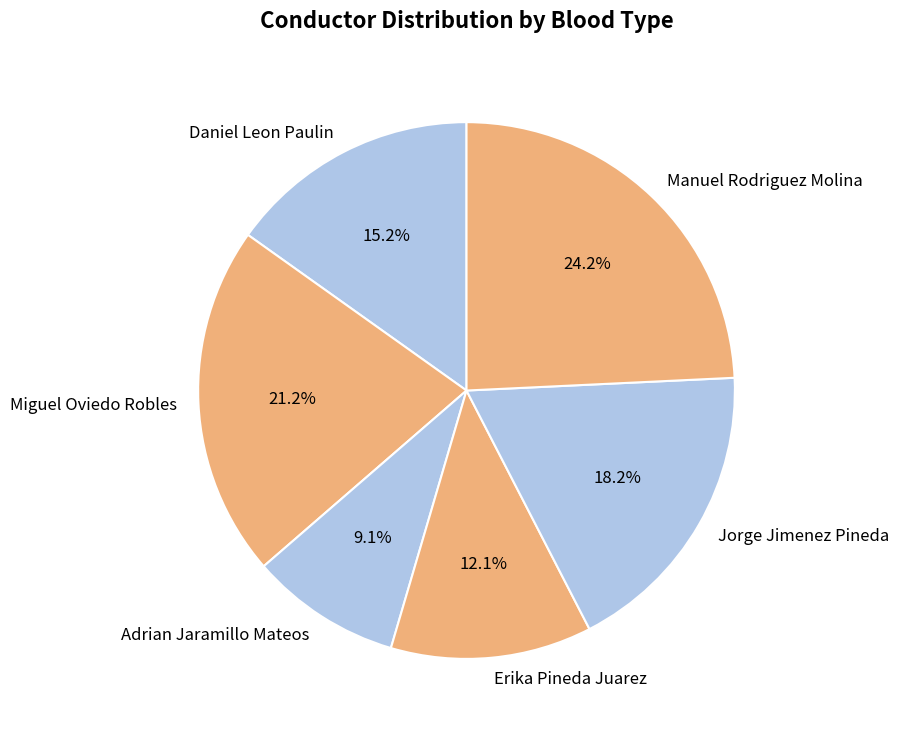

The Miguel Oviedo Robles slice represents 21% of the pie. True or false?

True